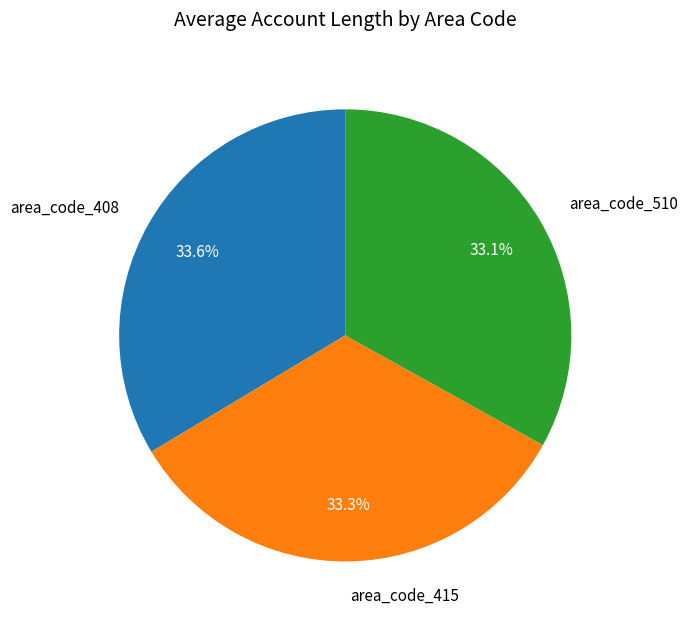

How much of the chart is everything except area_code_408?

66.4%